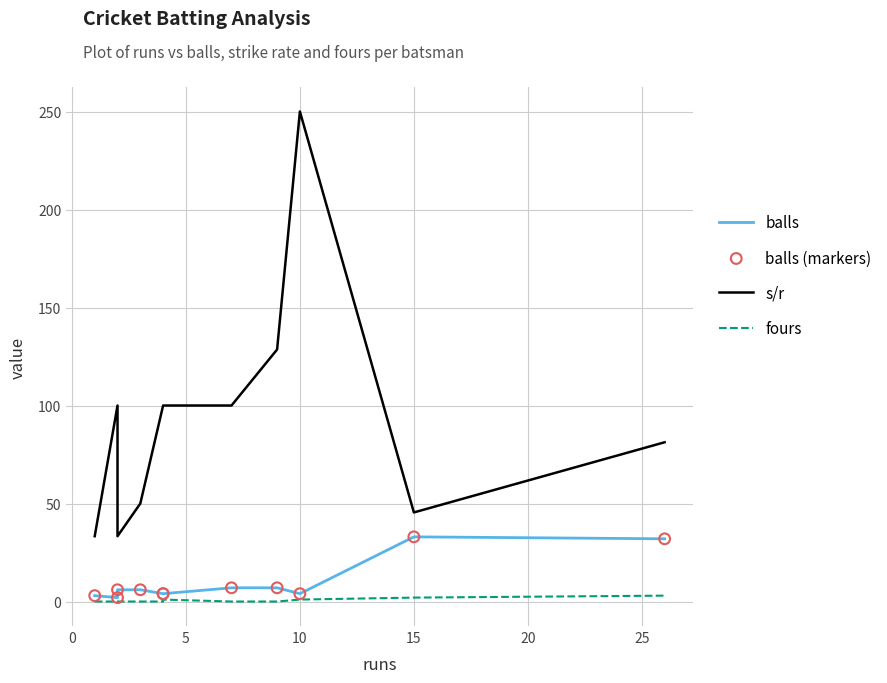

Which series has the widest spread of Y values?

s/r